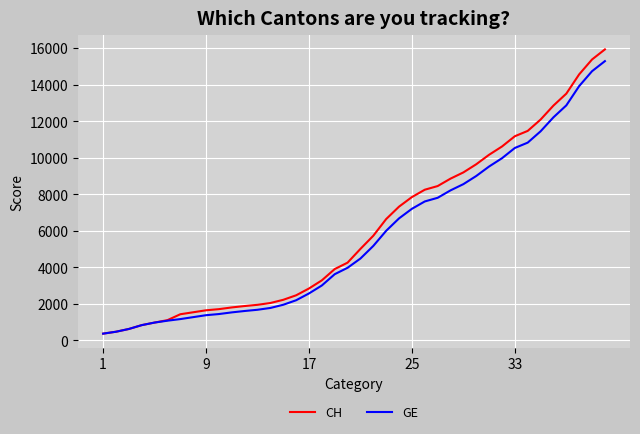

Which series has the widest spread of values?

CH